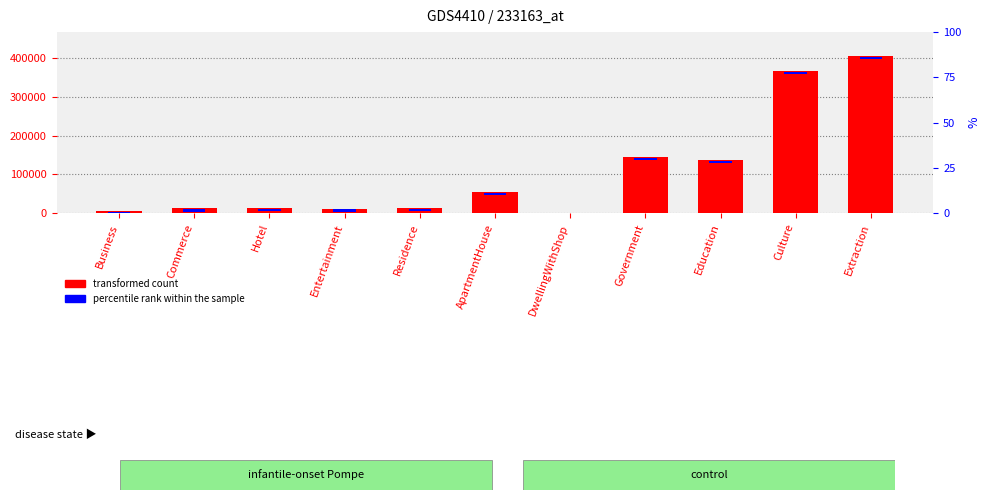

What is the difference between the maximum and minimum values in the transformed count series?

406567.0